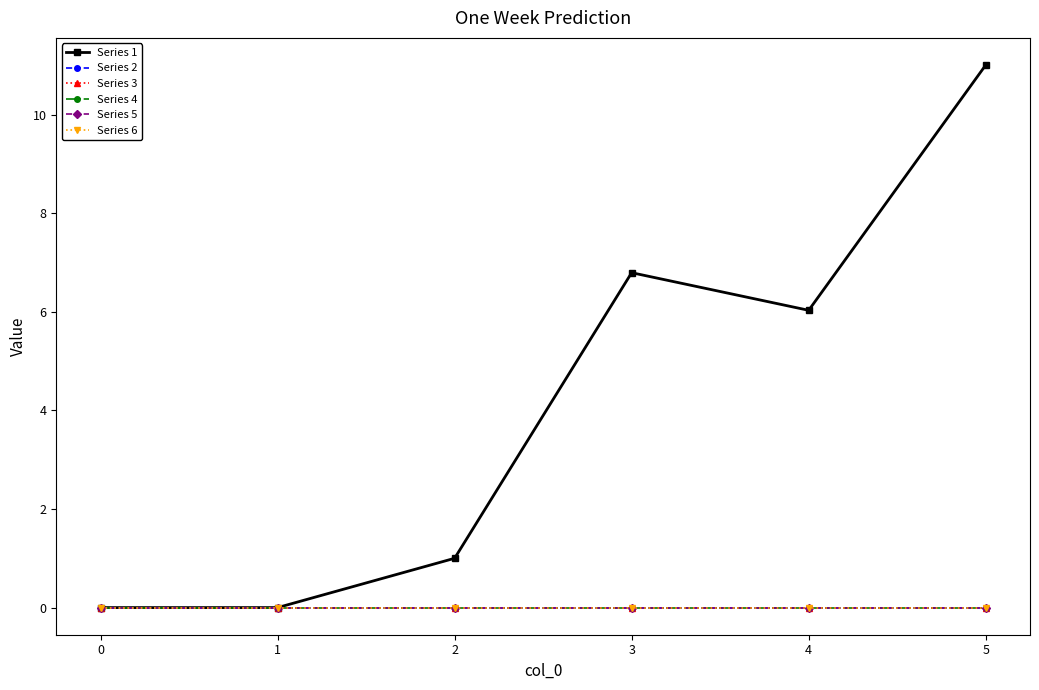

True or false: Series 5 and Series 3 intersect in this chart.

False